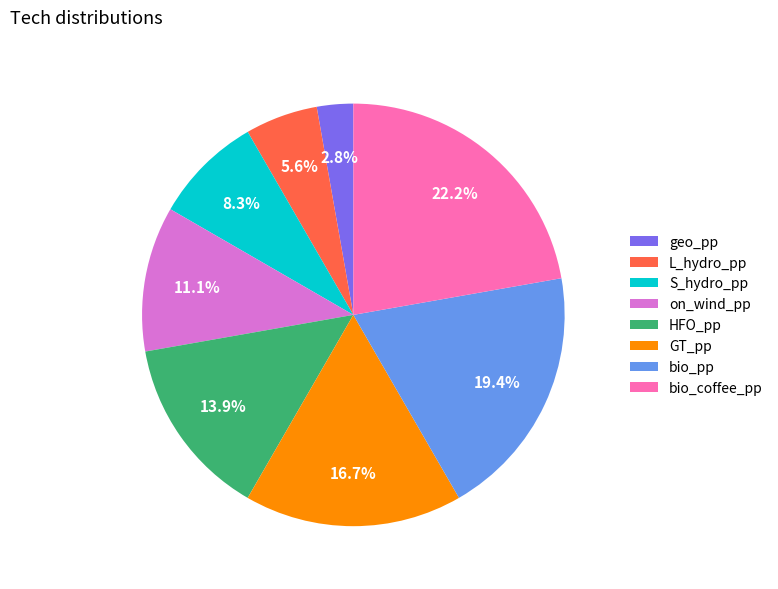

Combined, what portion of the pie is L_hydro_pp and S_hydro_pp?

13.9%